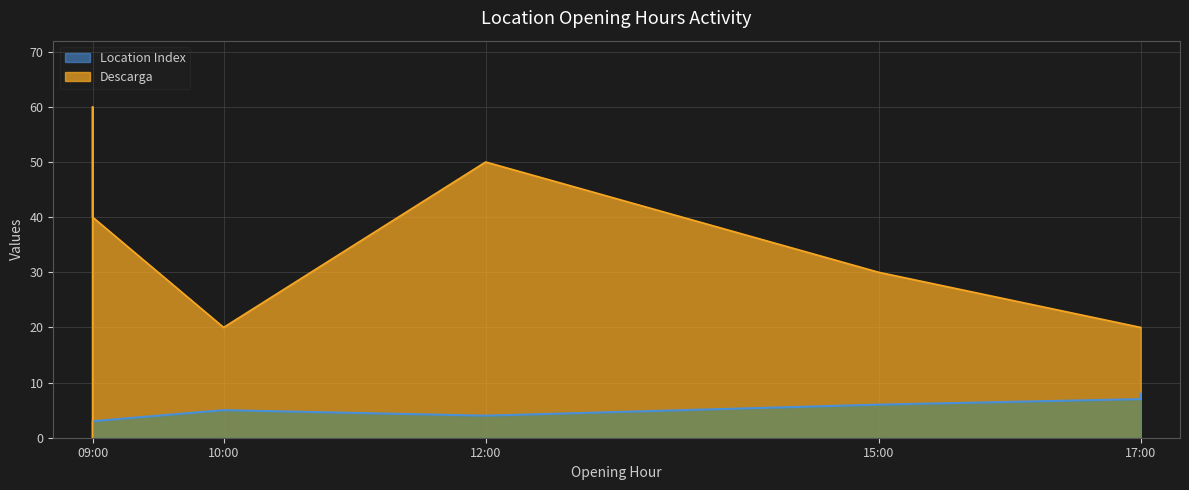

How many values are between 2 and 6?

5